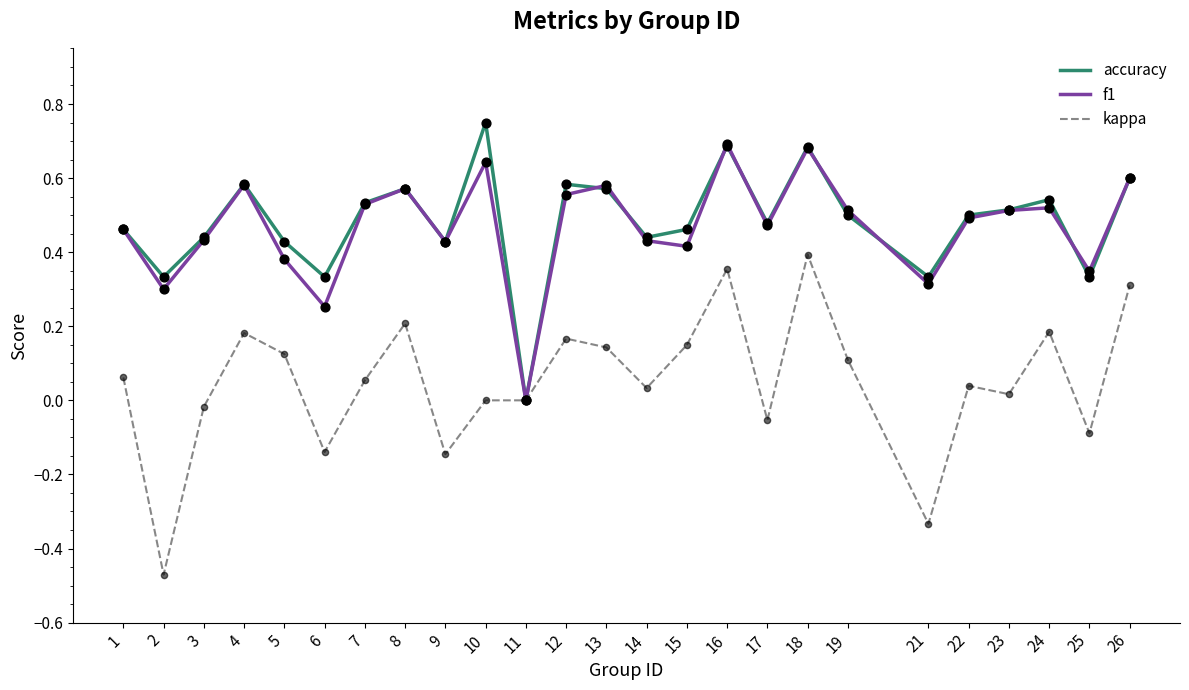

What is the total value across all series at 1?

1.0